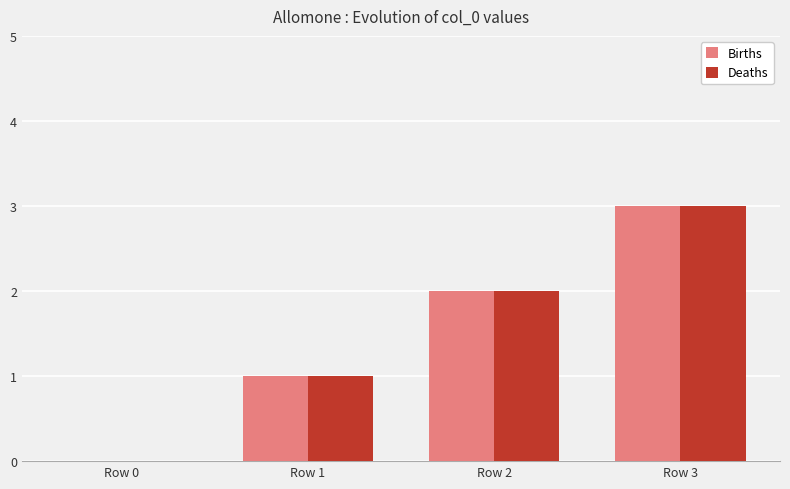

How many data points does each series have?

4